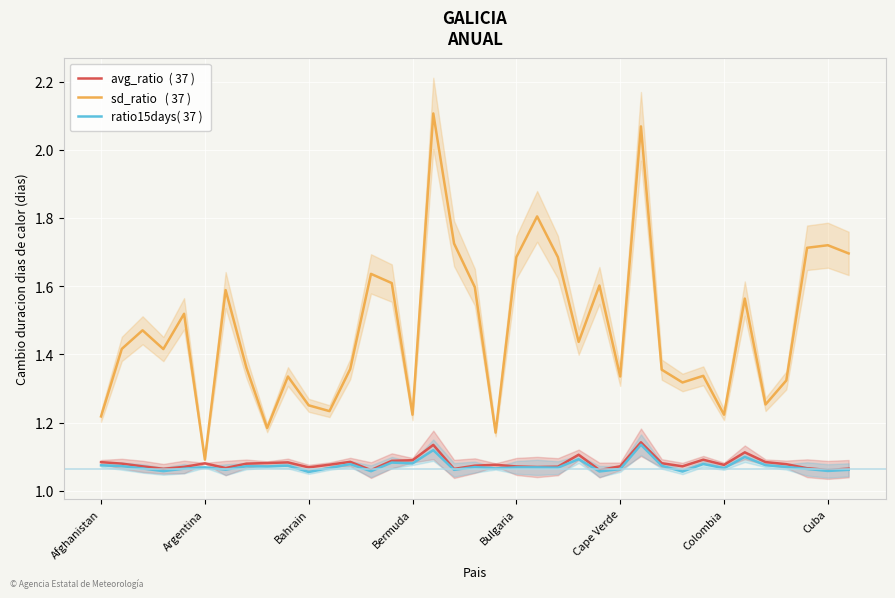

Rank the categories by avg_ratio  ( 37 ) value from highest to lowest.

26, 16, 31, 23, 29, 15, 14, 12, 32, Afghanistan, 9, 8, 27, Cape Verde, Argentina, Cuba, 33, 11, 19, 30, 18, 25, 28, Bahrain, 20, 22, Bulgaria, 21, 10, Colombia, 34, 36, Bermuda, 17, 35, 24, 13